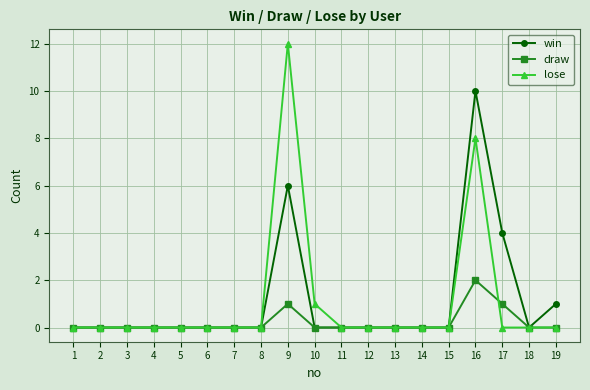

Reading right to left, list all the values displayed in this chart.

win: 19=1	18=0	17=4	16=10	15=0	14=0	13=0	12=0	11=0	10=0	9=6	8=0	7=0	6=0	5=0	4=0	3=0	2=0	1=0
draw: 19=0	18=0	17=1	16=2	15=0	14=0	13=0	12=0	11=0	10=0	9=1	8=0	7=0	6=0	5=0	4=0	3=0	2=0	1=0
lose: 19=0	18=0	17=0	16=8	15=0	14=0	13=0	12=0	11=0	10=1	9=12	8=0	7=0	6=0	5=0	4=0	3=0	2=0	1=0